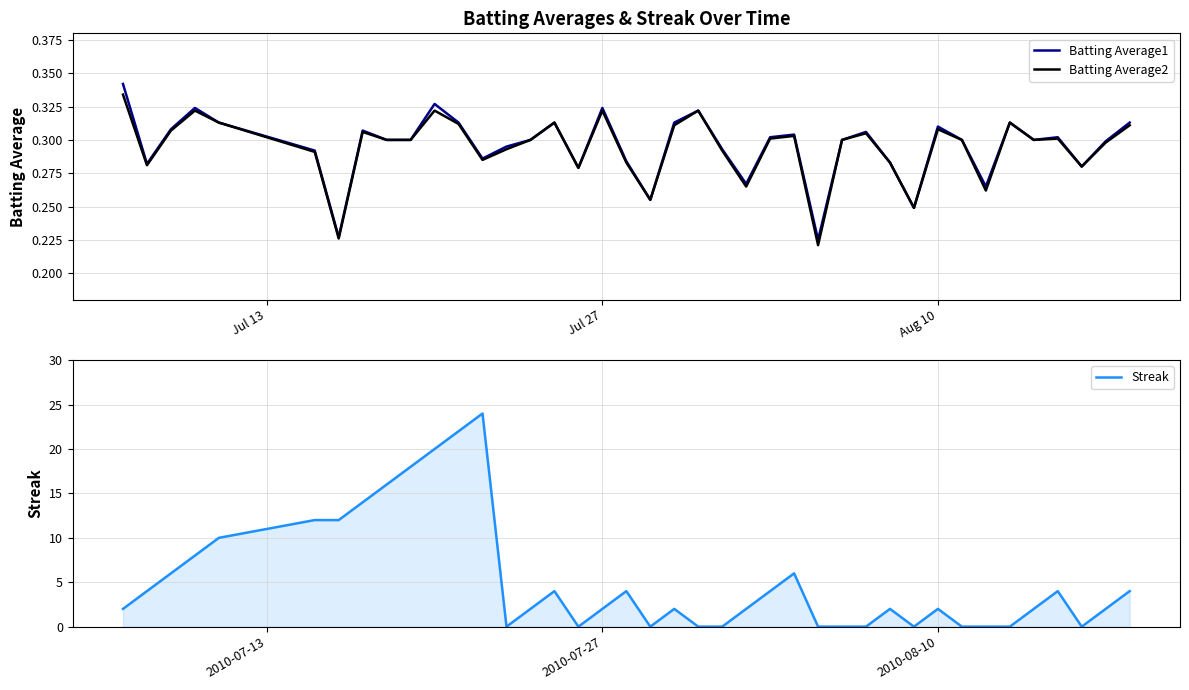

What is the greatest value displayed?

24.0